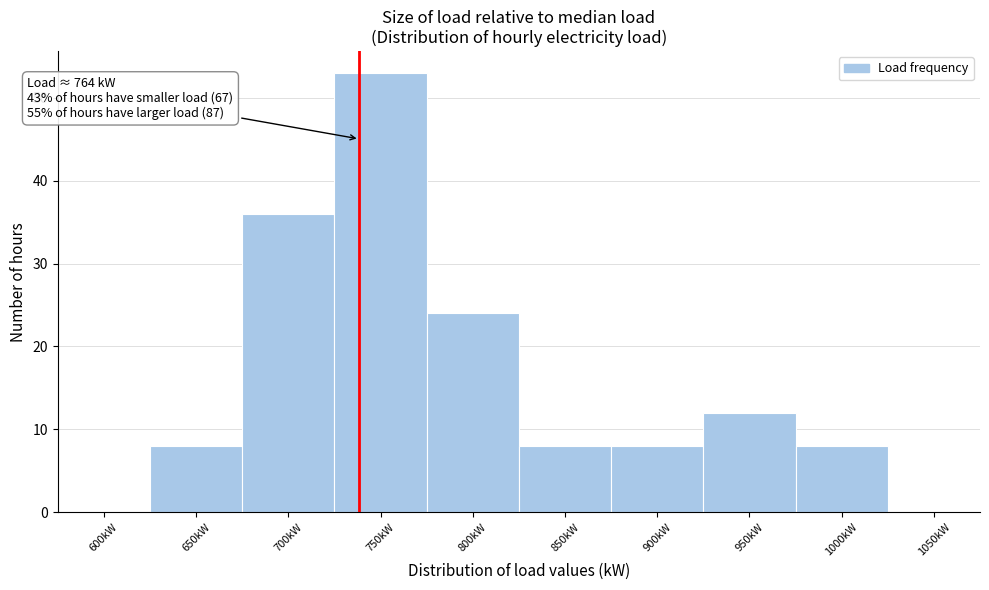

Reading left to right, what are all the values shown in this chart?

600kW=0	650kW=8	700kW=36	750kW=53	800kW=24	850kW=8	900kW=8	950kW=12	1000kW=8	1050kW=0